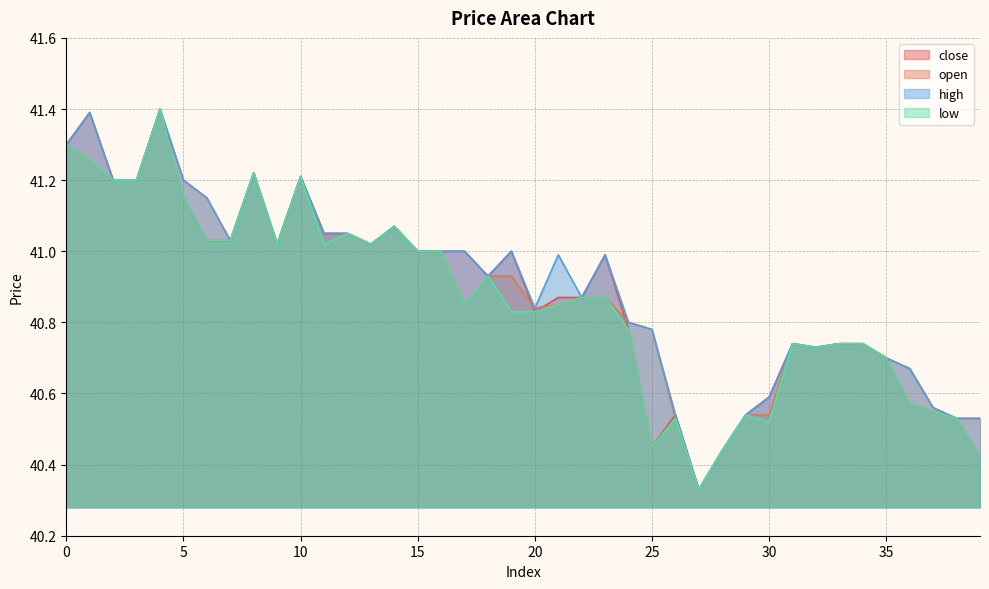

At which category does close reach its first local valley?

9